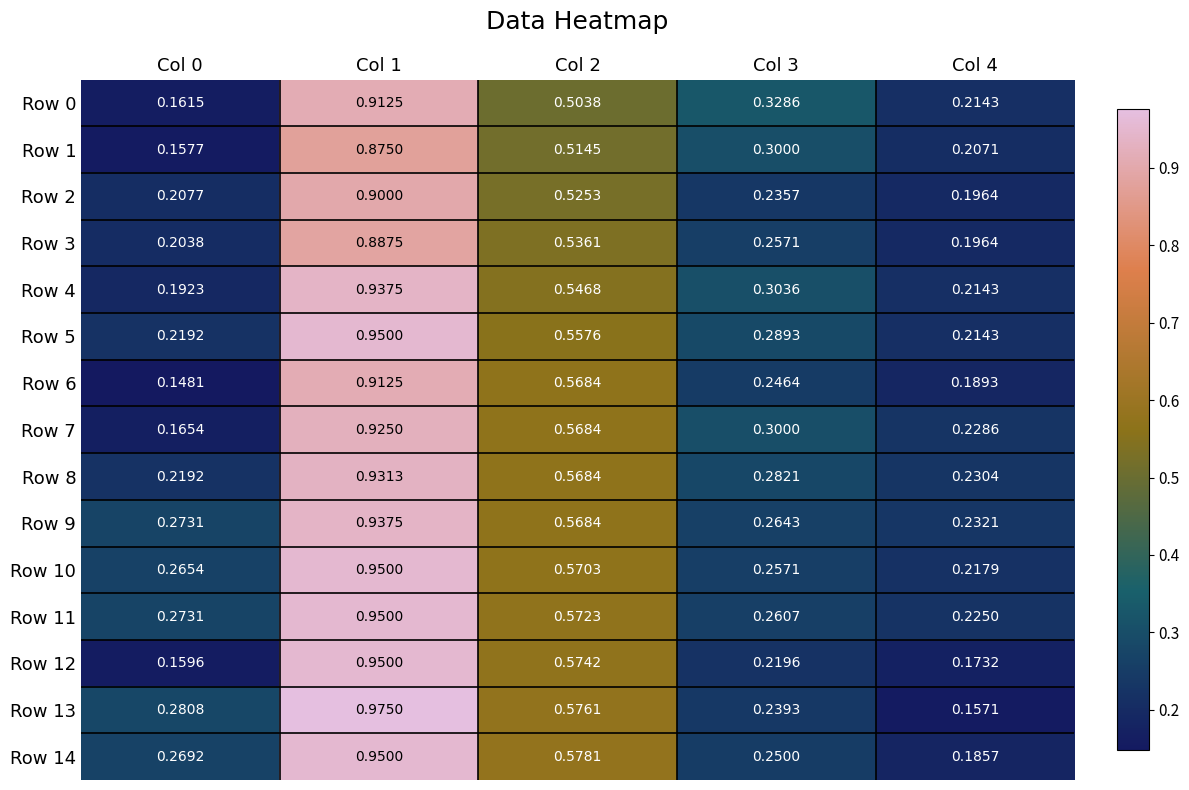

Is the value of Row 7 at Col 0 greater than the value of Row 13 at Col 2?

No